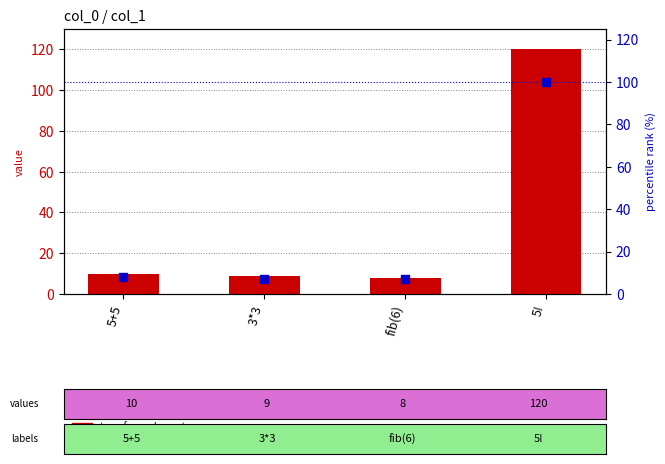

At which category is the sum across all series the highest?

5!